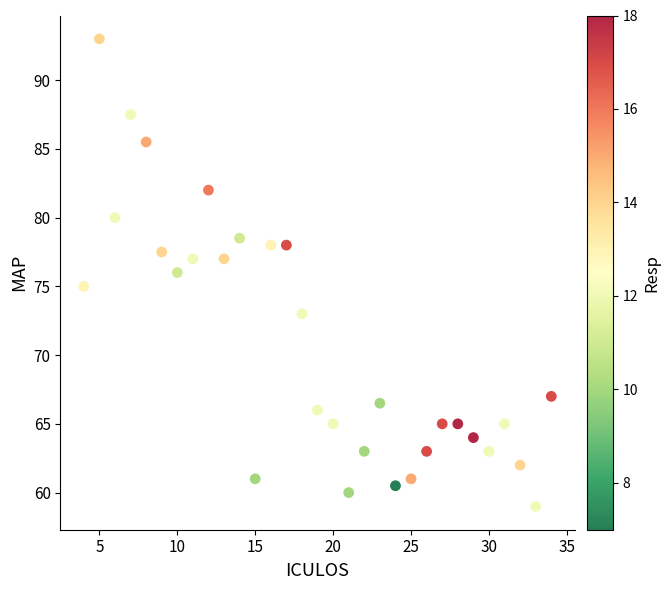

What is the range of Y values (max minus min)?

34.0